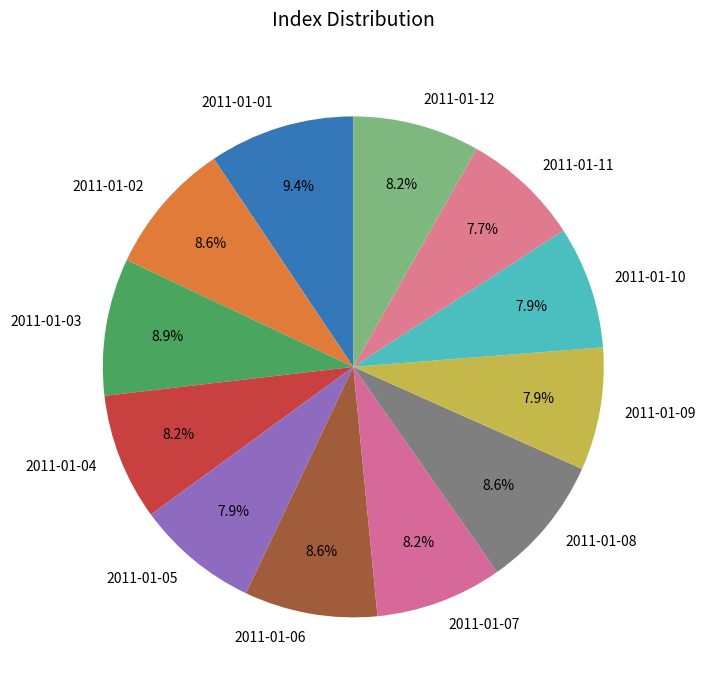

Is there a majority slice in this chart?

No